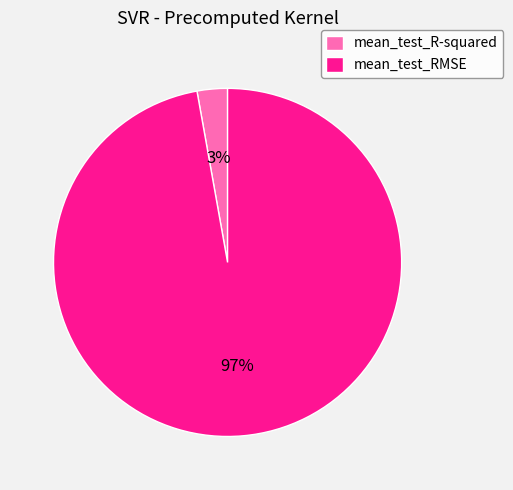

To the nearest percent, what is the difference between the mean_test_R-squared and mean_test_RMSE slice percentages?

94%